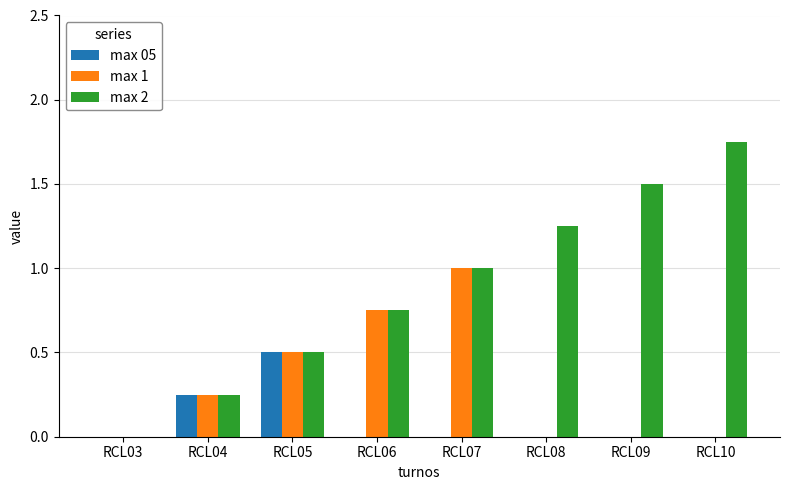

At which category is the sum across all series the highest?

RCL07